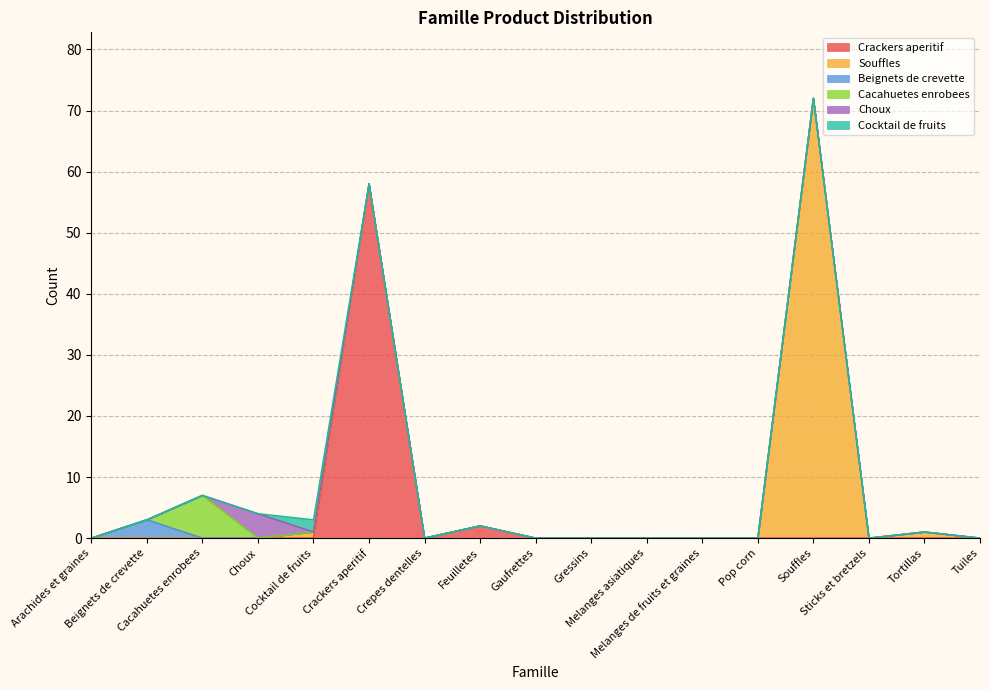

Which series has the widest spread of values?

Souffles